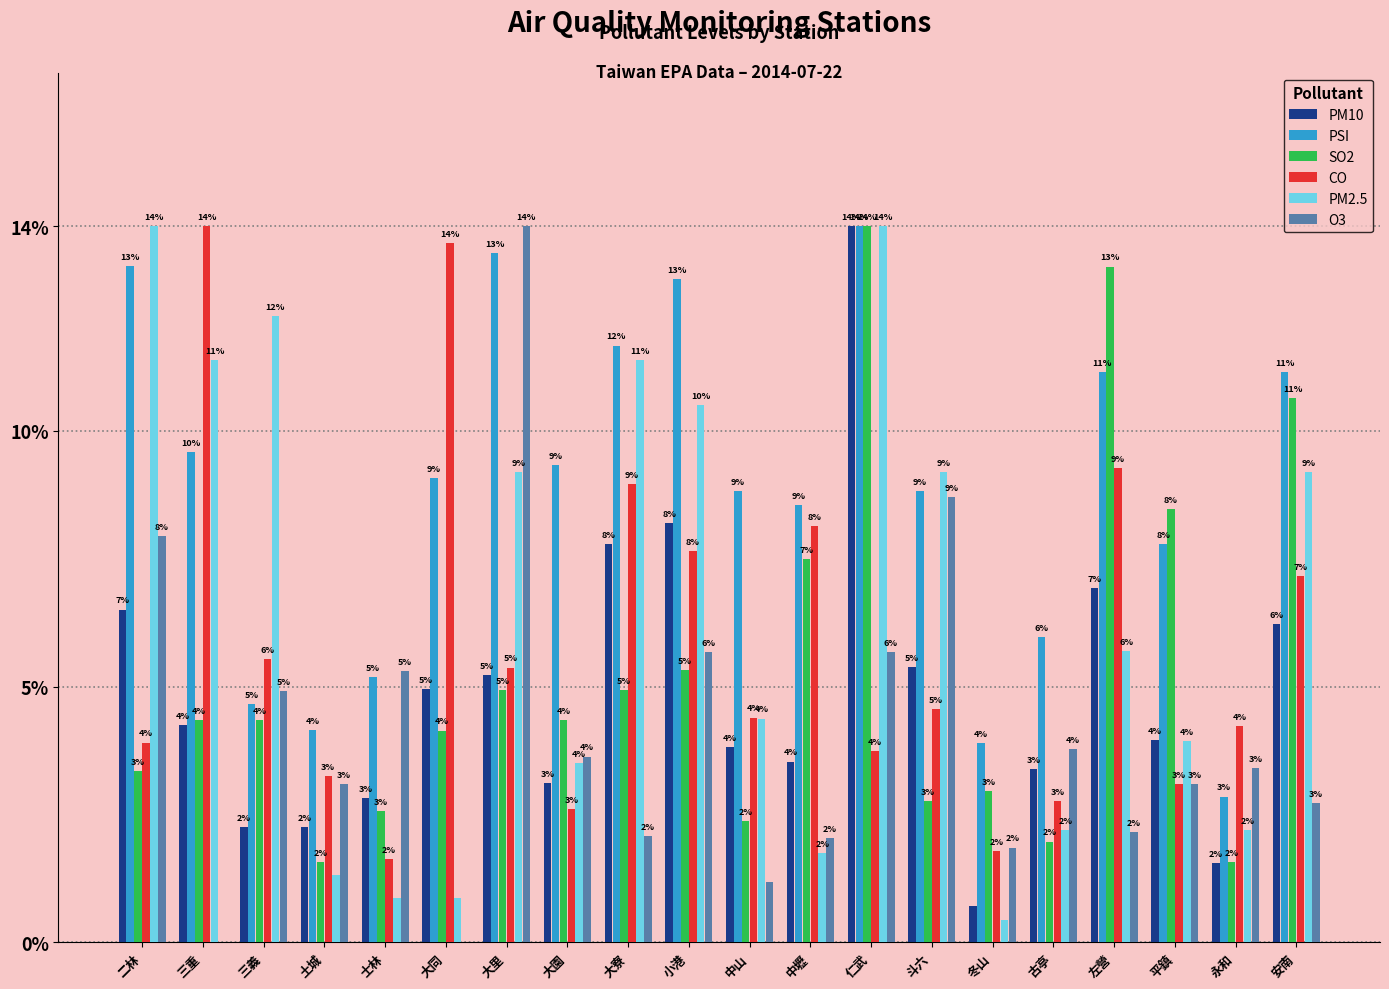

What is the maximum value for CO?

14.0